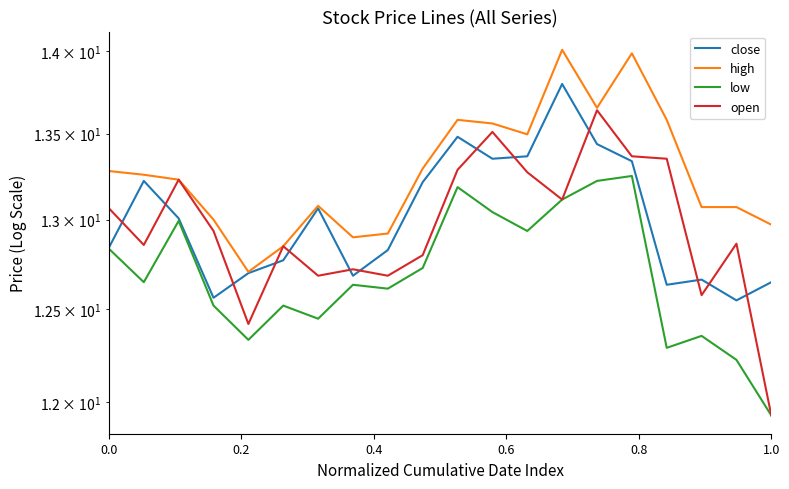

Reading left to right, extract all data points from this chart.

close: 12.8	13.2	13.0	12.6	12.7	12.8	13.1	12.7	12.8	13.2	13.5	13.4	13.4	13.8	13.4	13.3	12.6	12.7	12.5	12.6
high: 13.3	13.3	13.2	13.0	12.7	12.8	13.1	12.9	12.9	13.3	13.6	13.6	13.5	14.0	13.7	14.0	13.6	13.1	13.1	13.0
low: 12.8	12.6	13.0	12.5	12.3	12.5	12.4	12.6	12.6	12.7	13.2	13.0	12.9	13.1	13.2	13.3	12.3	12.4	12.2	11.9
open: 13.1	12.9	13.2	12.9	12.4	12.8	12.7	12.7	12.7	12.8	13.3	13.5	13.3	13.1	13.6	13.4	13.4	12.6	12.9	11.9